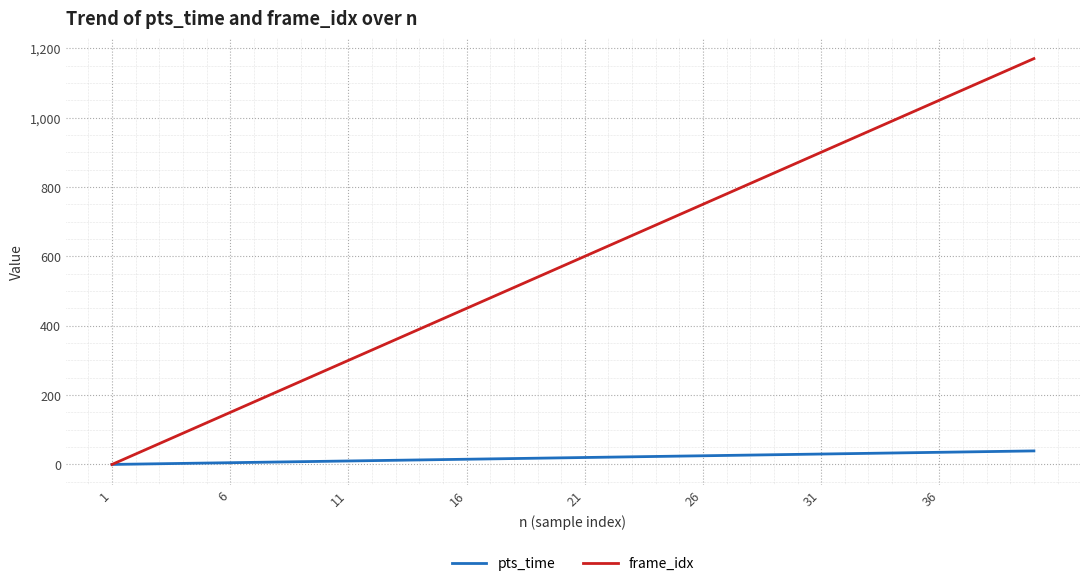

Which series has the widest spread of values?

frame_idx